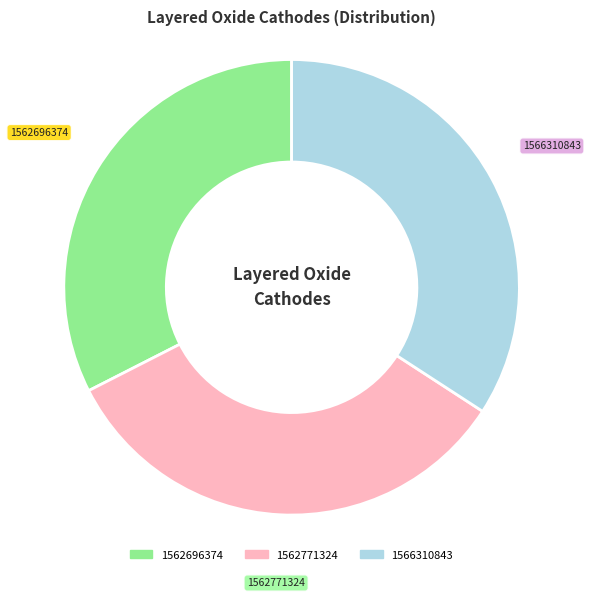

What is the largest slice in the pie chart?

1566310843